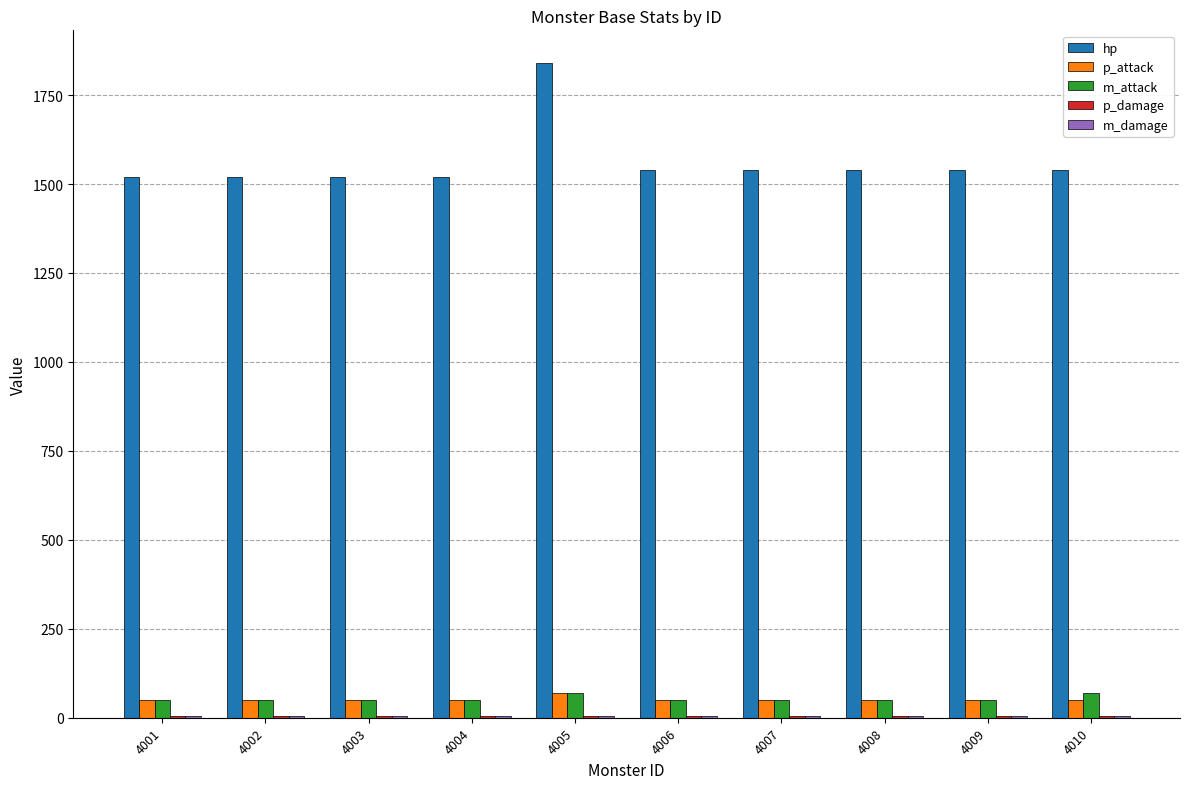

The value of hp at 4001 is 1520. True or false?

True